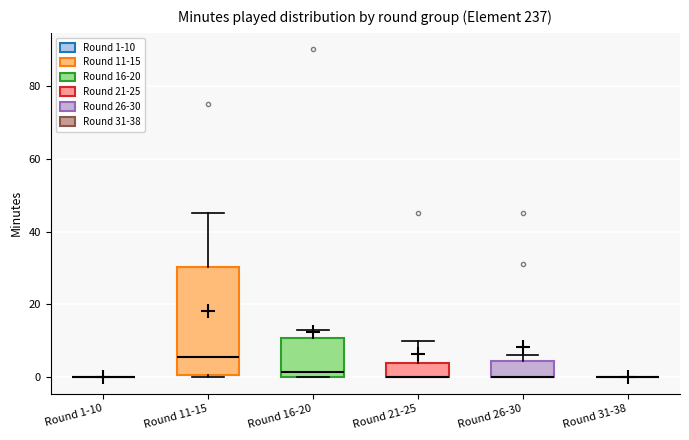

Comparing the boxes themselves (not the whiskers), which one is the tallest?

Round 11-15